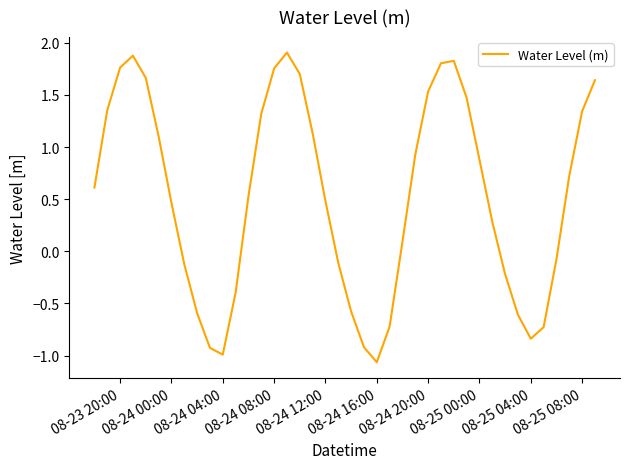

The chart shows a value of 0.5 at 08-24 12:00. True or false?

True